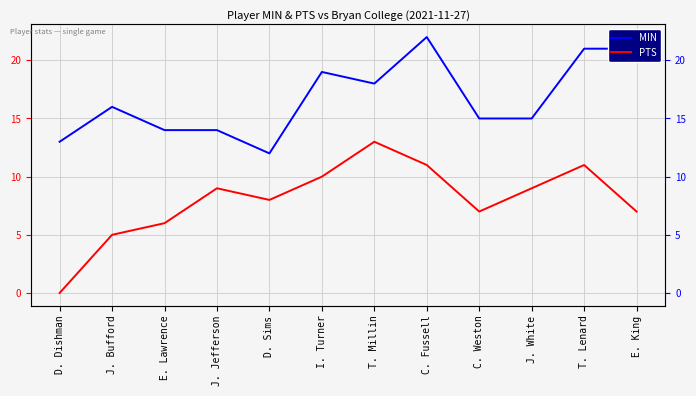

How many data points in MIN are less than 16?

6